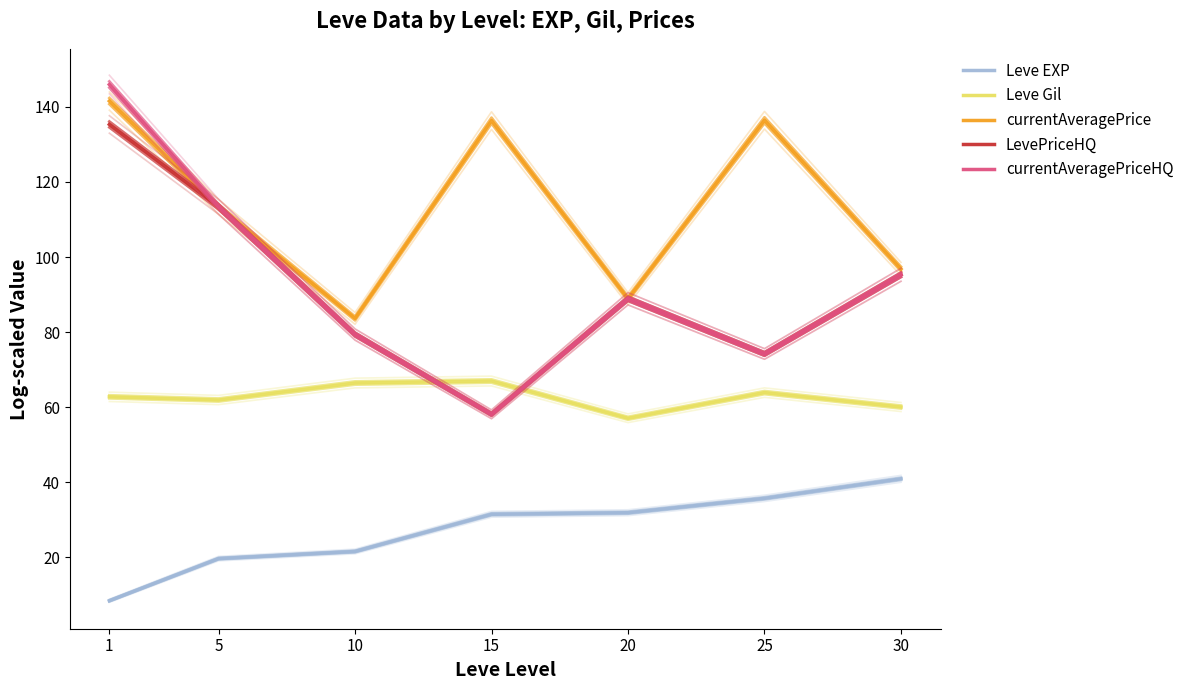

What is the difference between the highest and lowest values at 1?

137.5